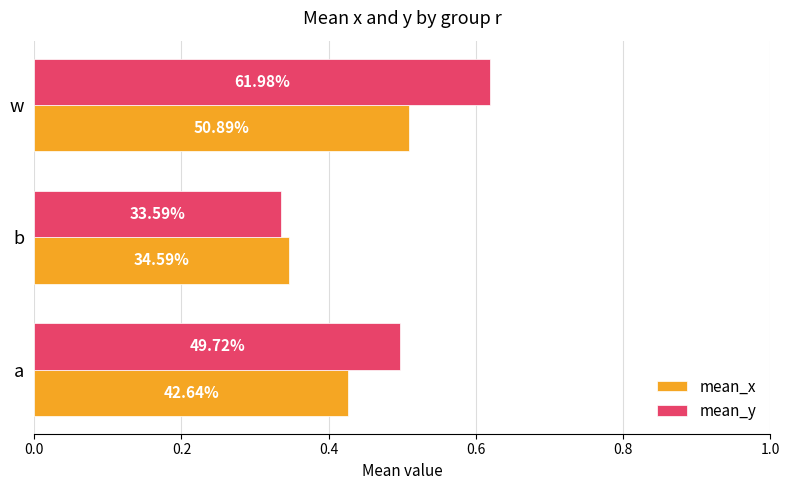

What are all the series names shown in the legend?

mean_x, mean_y